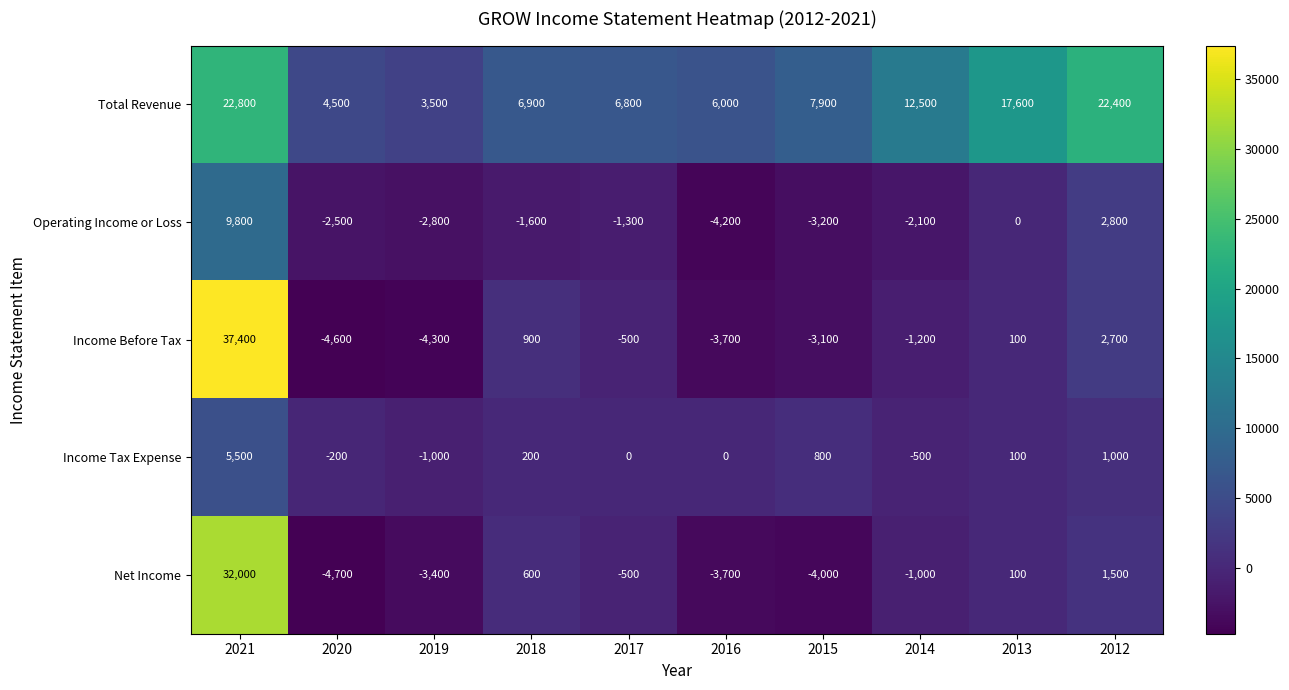

Rank the categories by Income Before Tax value from highest to lowest.

2021, 2012, 2018, 2013, 2017, 2014, 2015, 2016, 2019, 2020